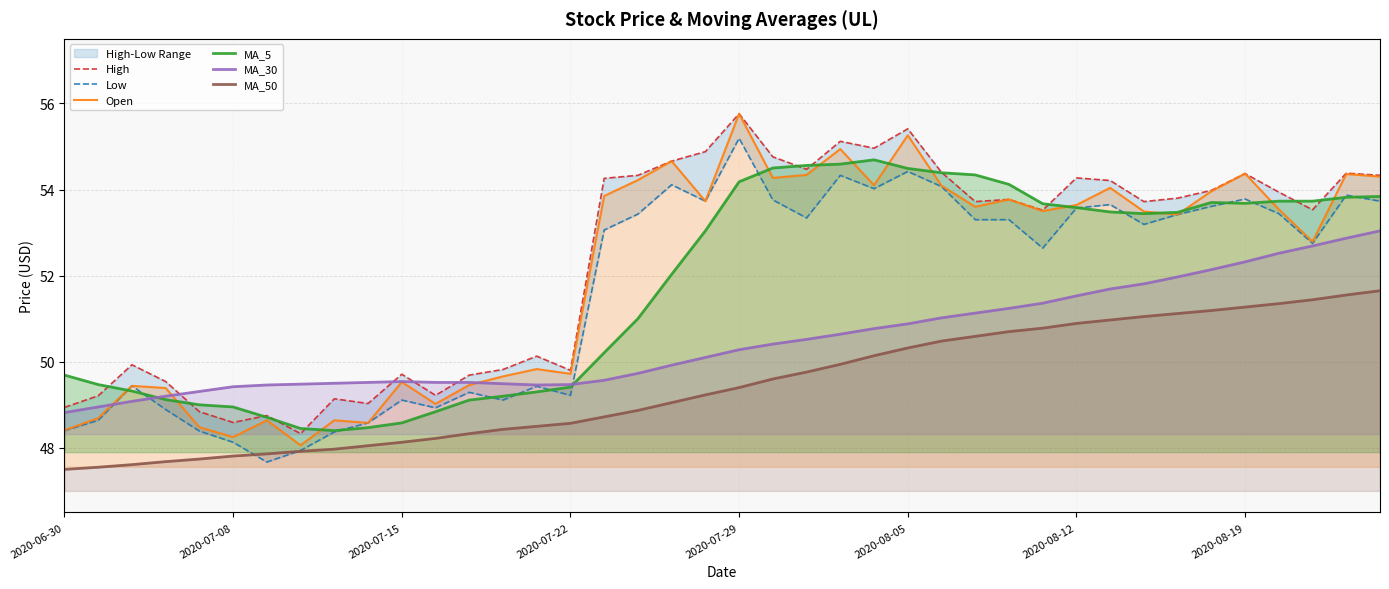

Rank the series by their maximum value, from highest to lowest.

High, Open, Low, MA_5, MA_30, MA_50